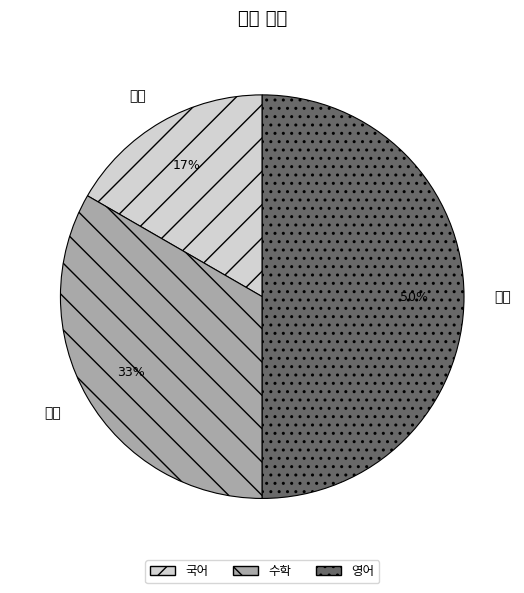

To the nearest percent, what is the difference between the 국어 and 영어 slice percentages?

33%